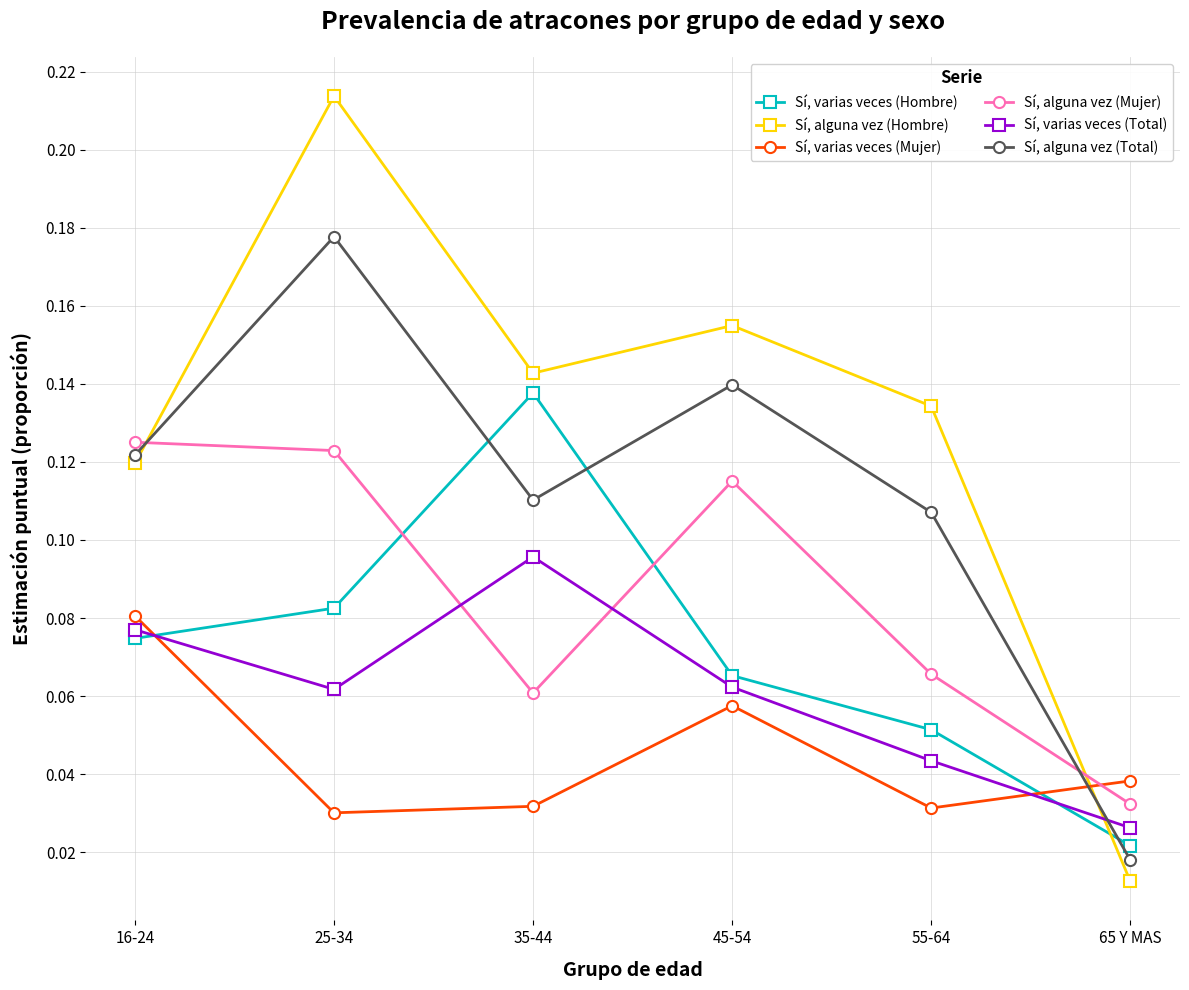

At which category does Sí, varias veces (Total) reach its first local peak?

35-44